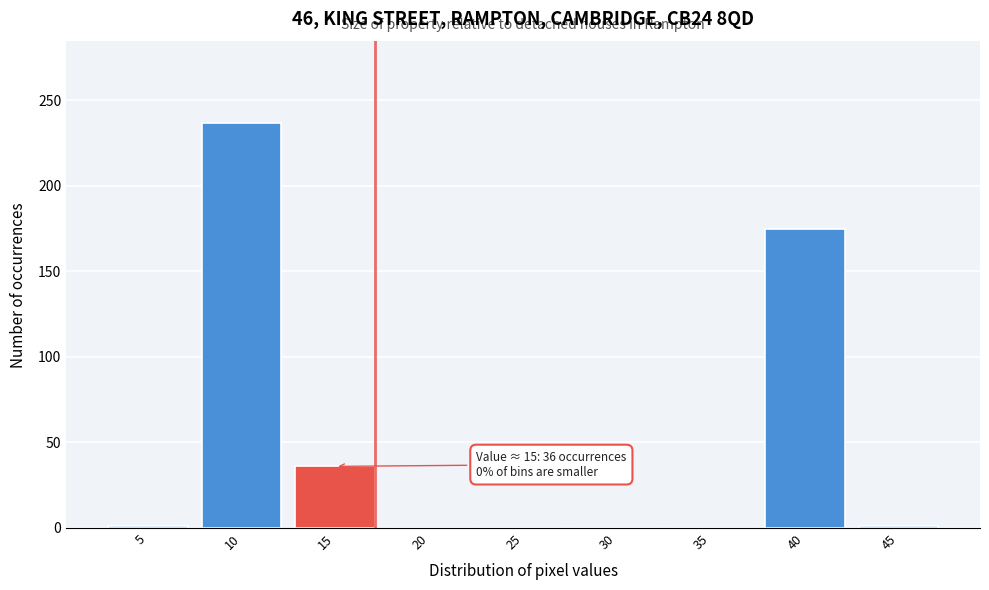

Is it true that the value at 15 is 55?

False